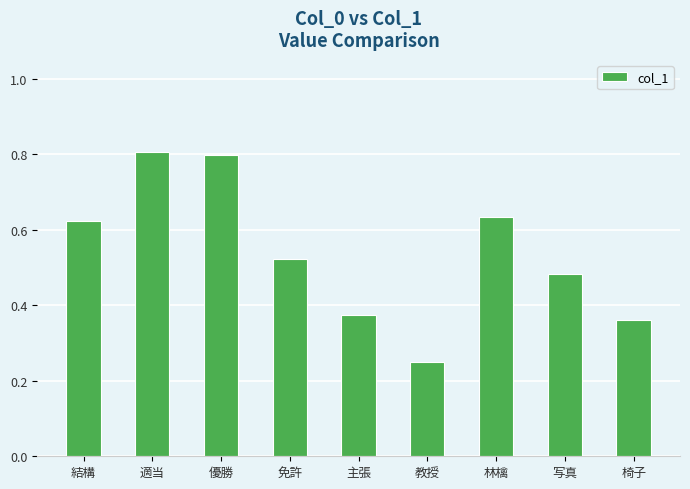

The value at 林檎 is 0.9. True or false?

False